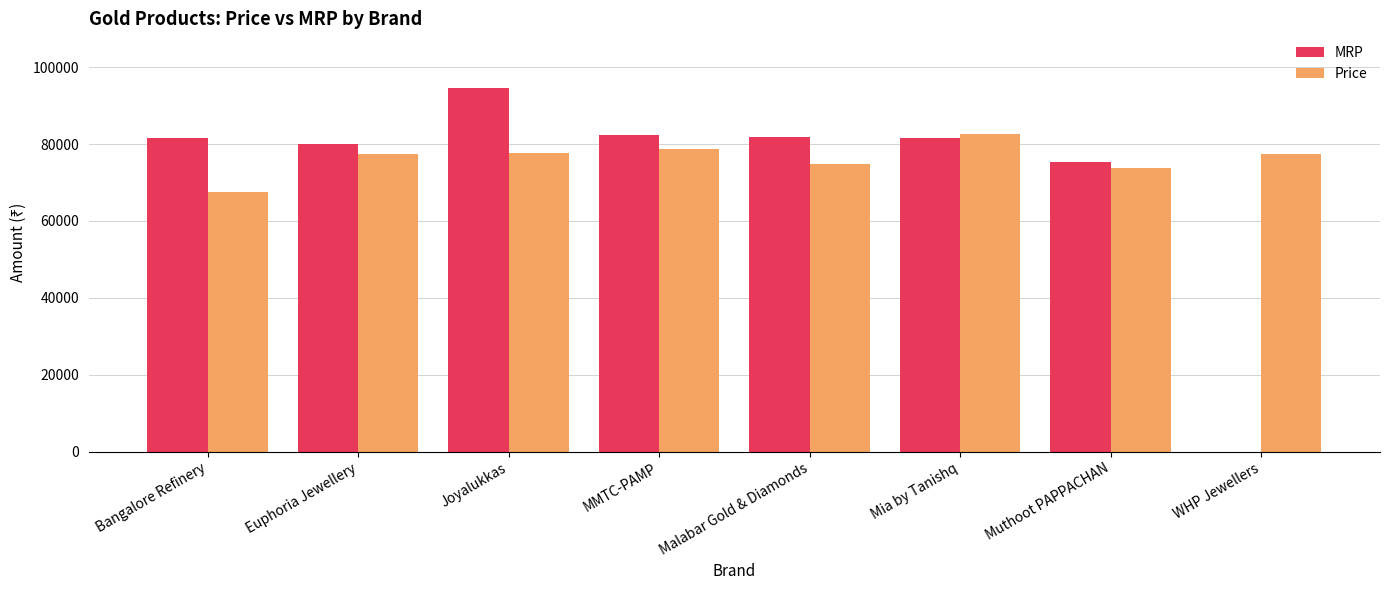

Is the value of MRP at Euphoria Jewellery greater than the value of Price at Joyalukkas?

Yes